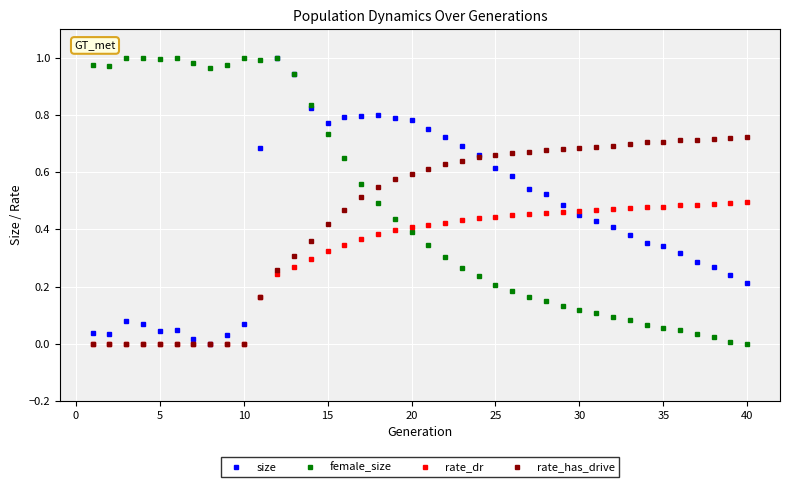

What is the sum of all size values?

17.9